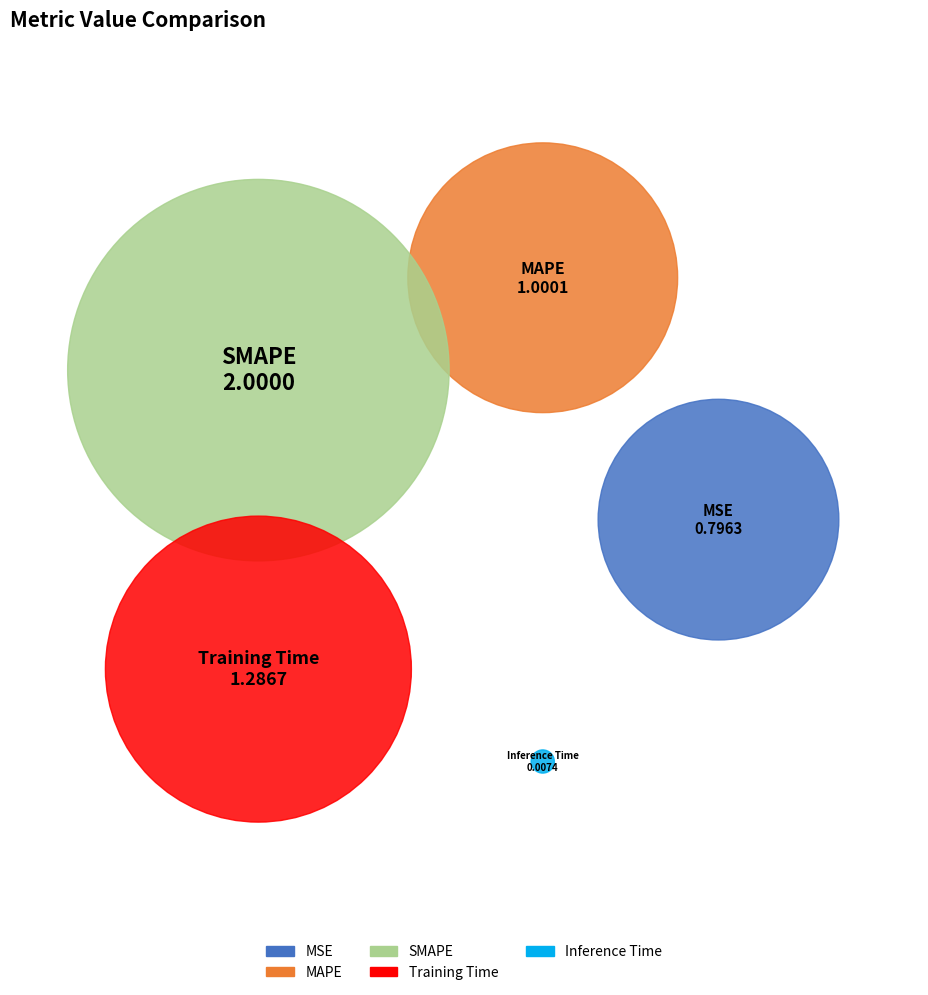

What percentage is the MAPE slice, to the nearest percent?

20%